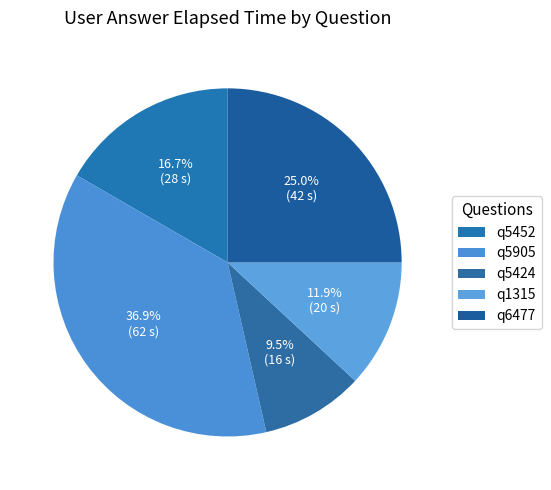

Count the number of slices in the pie.

5